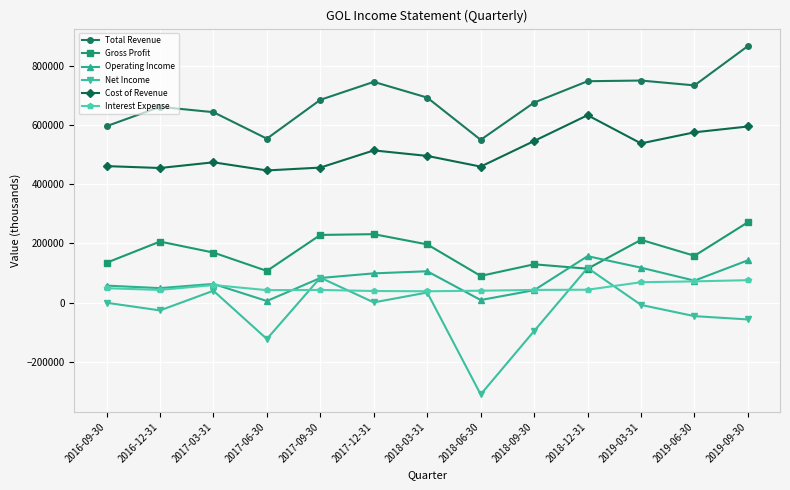

At which category does Gross Profit reach its first local peak?

2016-12-31